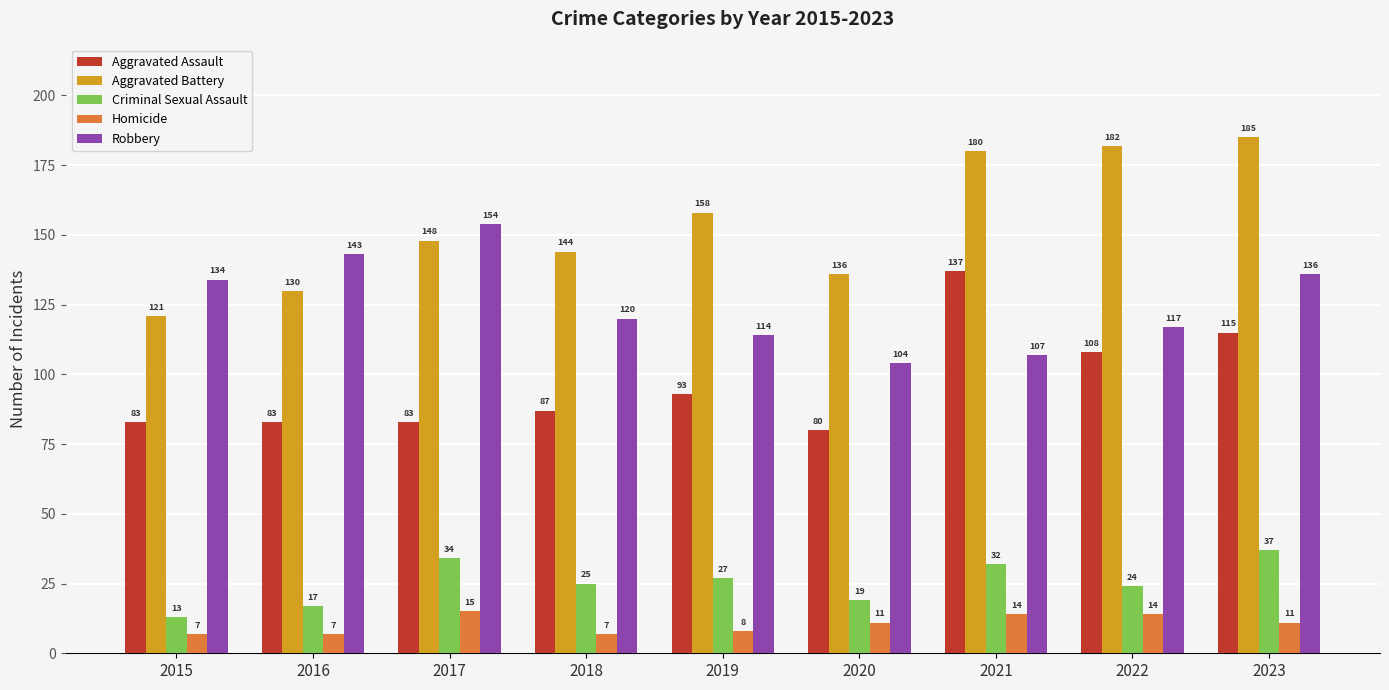

At 2016, list the series in order from smallest to largest.

Homicide, Criminal Sexual Assault, Aggravated Assault, Aggravated Battery, Robbery